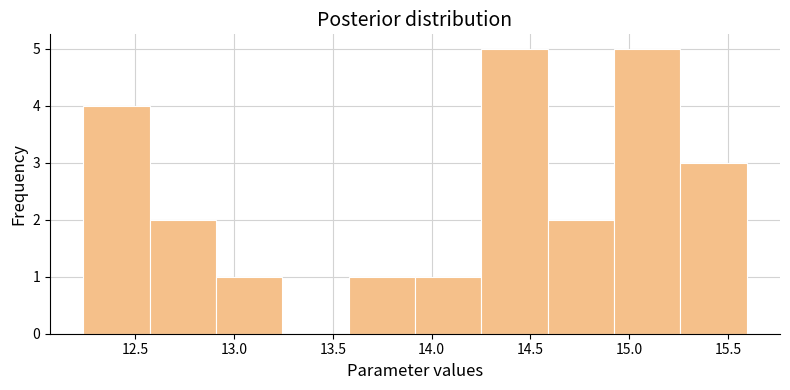

Reading left to right, transcribe this chart: for each bar, give the range it covers on the x-axis and its height. Neither the bar edges nor the heights are printed on the chart, so give them approximately, as read against the axes.

12.25 to 12.55: 4
12.55 to 12.90: 2
12.90 to 13.25: 1
13.25 to 13.60: 0
13.60 to 13.90: 1
13.90 to 14.25: 1
14.25 to 14.60: 5
14.60 to 14.90: 2
14.90 to 15.25: 5
15.25 to 15.60: 3